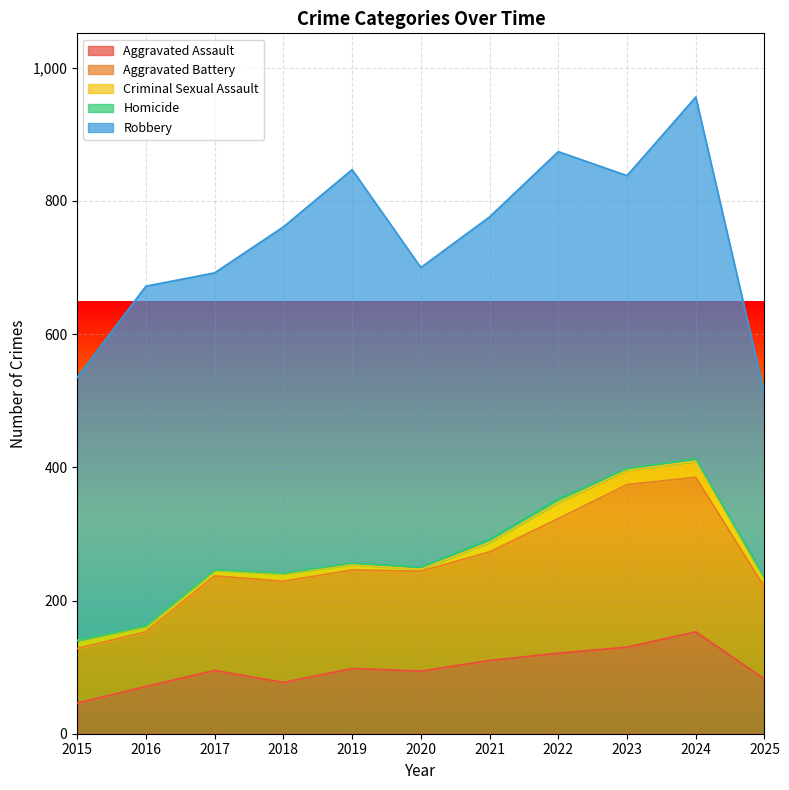

How many interior local valleys does the Aggravated Battery series have?

1